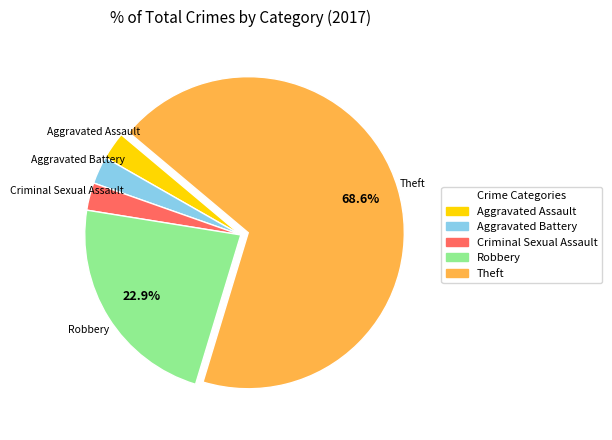

Between Aggravated Assault and Robbery, which is larger?

Robbery